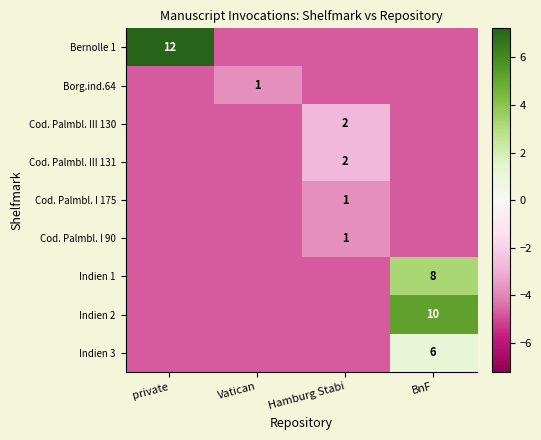

At which category does the chart reach its peak across all series?

private